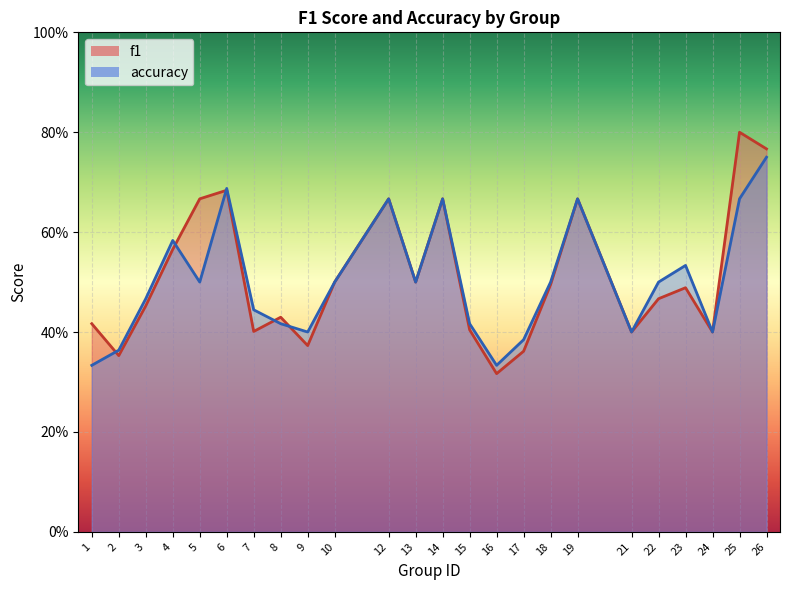

The accuracy series shows 0.7 at 21. True or false?

False